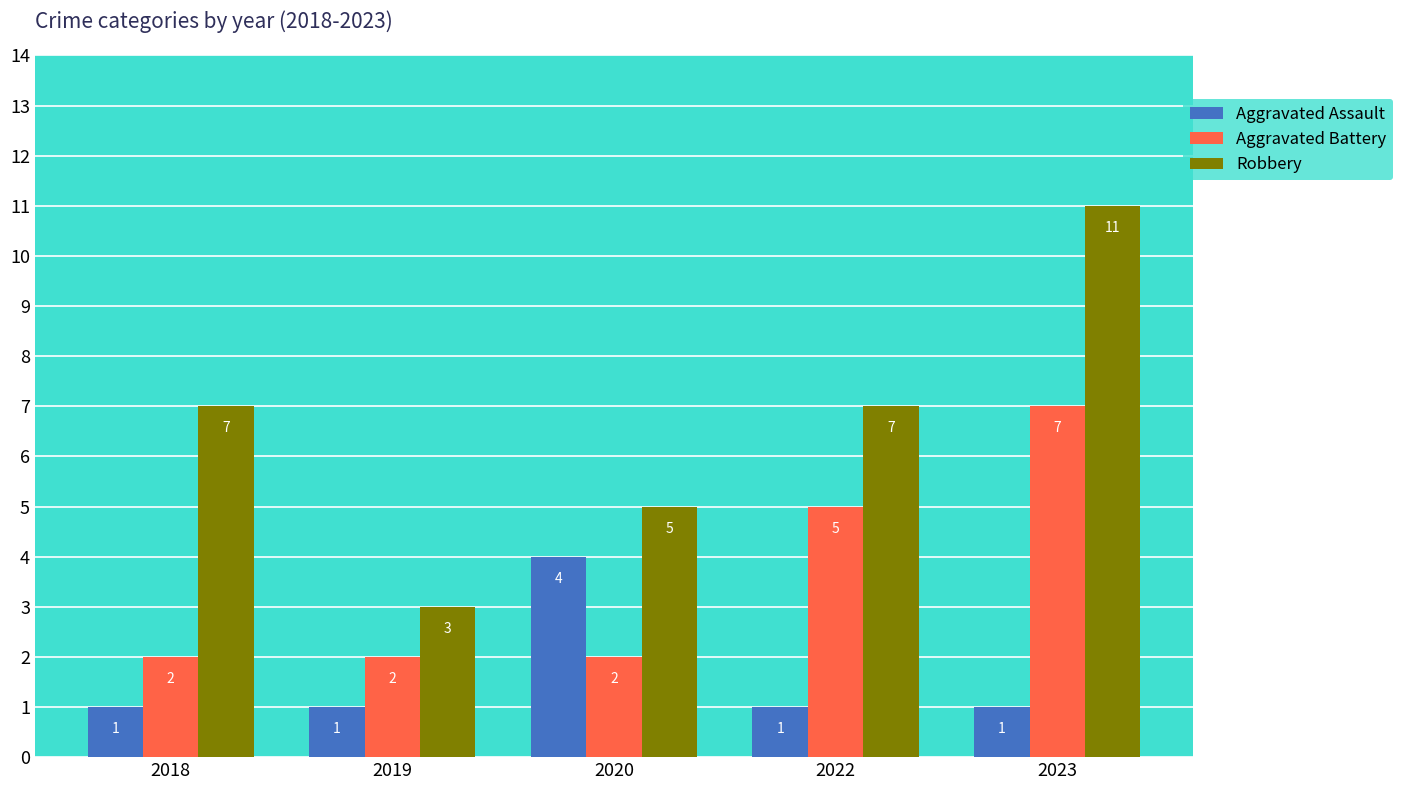

What is the value of the Aggravated Battery bar at the 1st from the left?

2